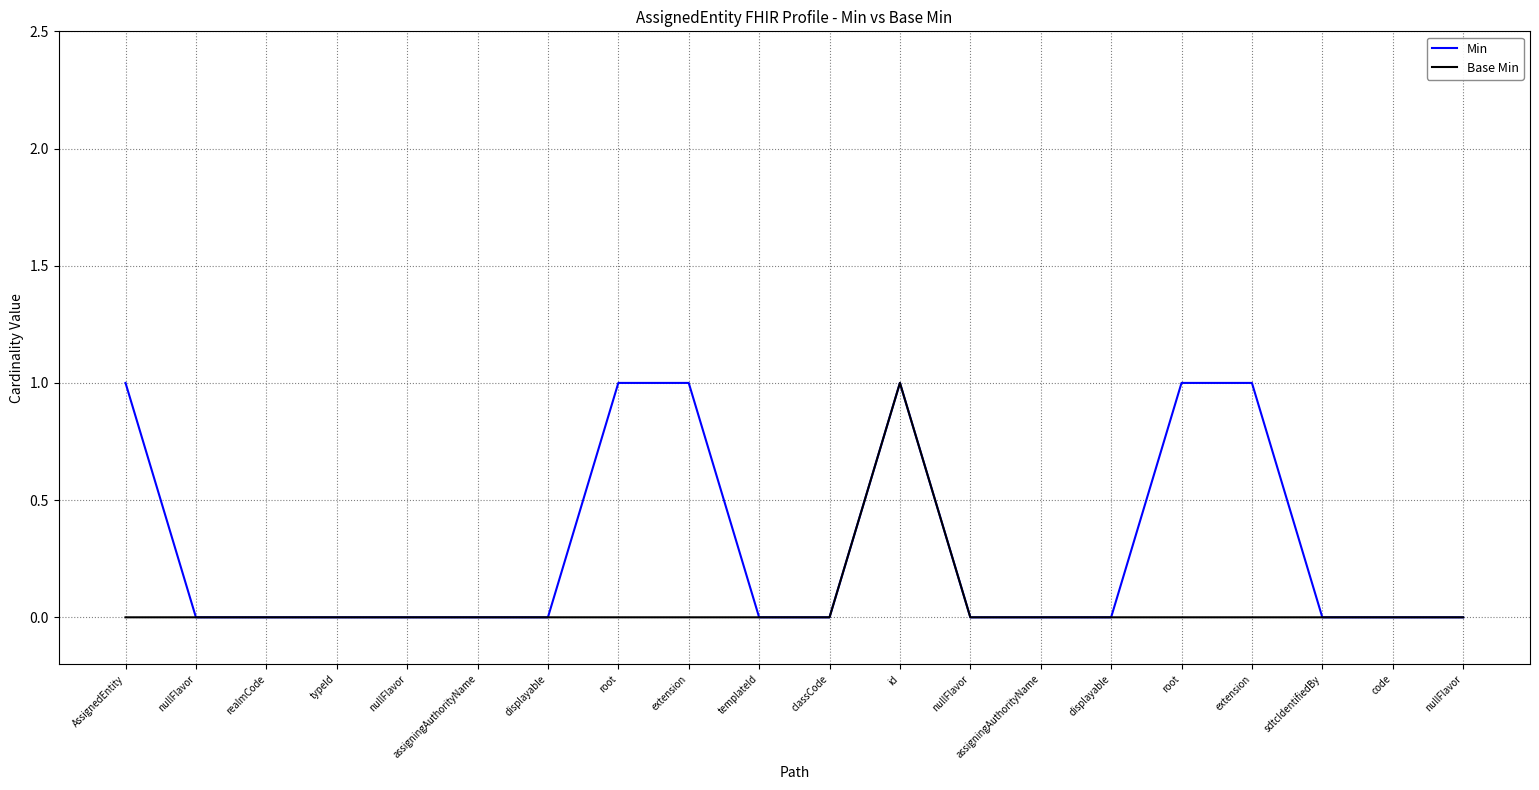

The value of Base Min at typeId is 1. True or false?

False